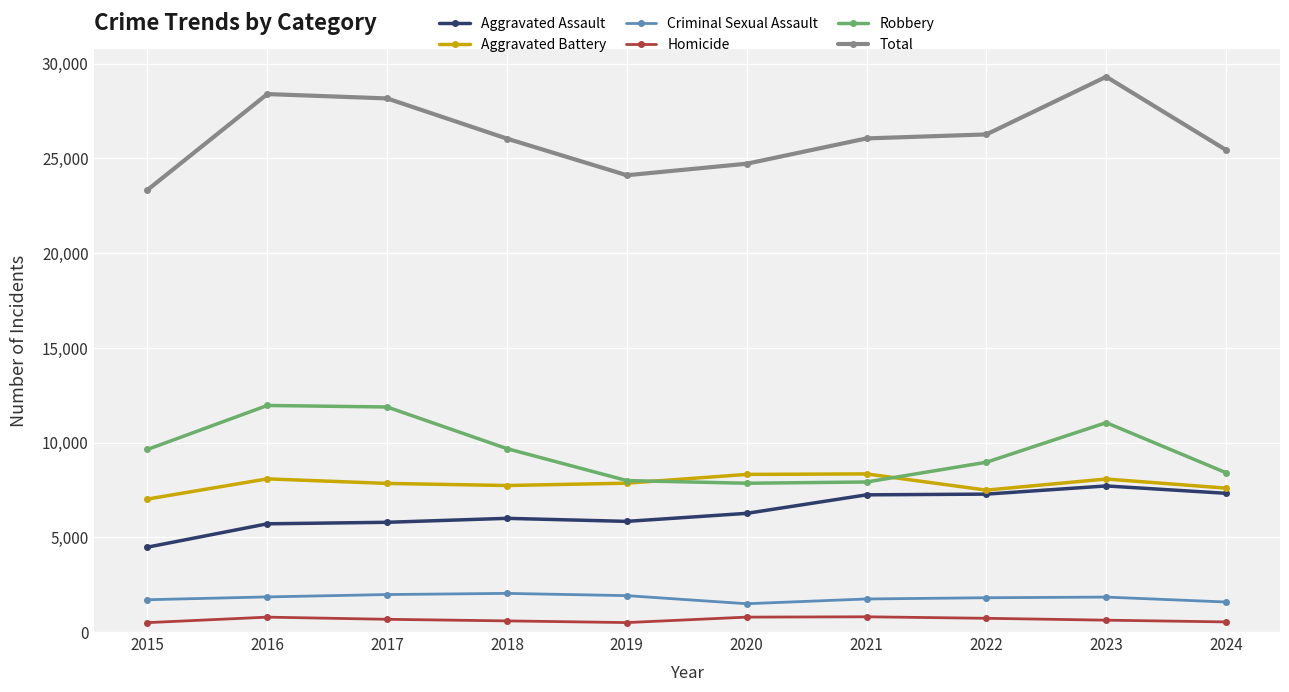

True or false: Total and Criminal Sexual Assault intersect in this chart.

False